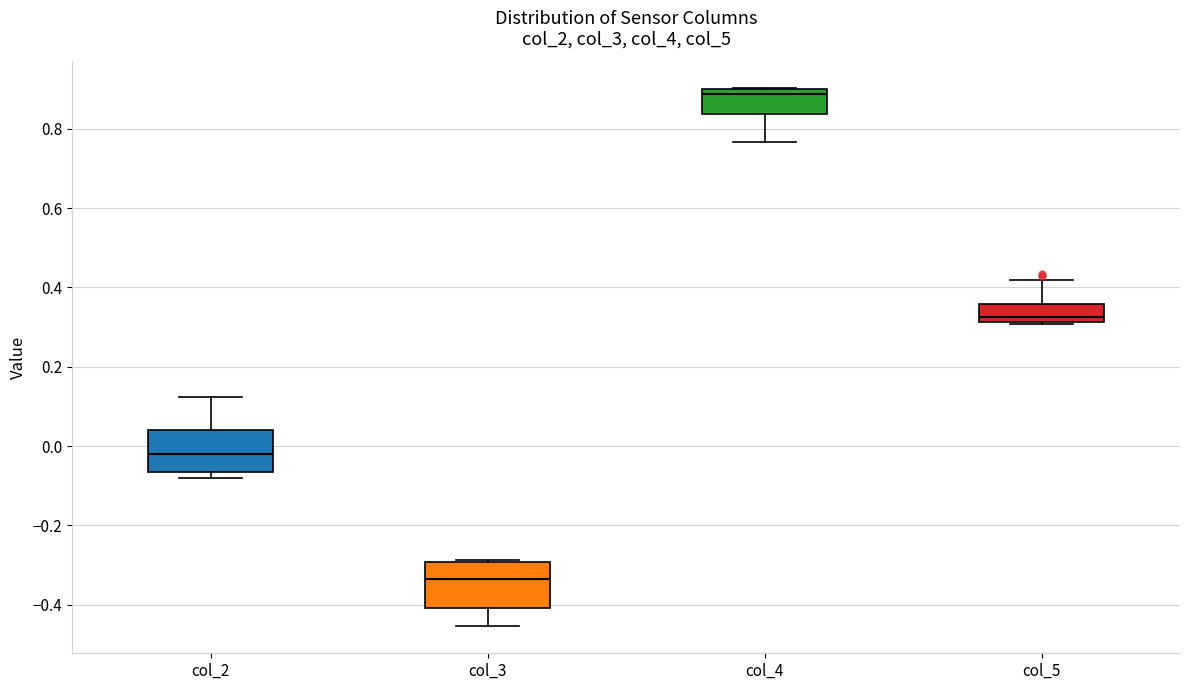

Reading left to right, read every box against the y-axis: the position of its median line, the range the box covers, and the ends of its whiskers. The values are not printed on the chart, so give them approximately, as read against the axis.

col_2: median -0.02, box -0.06 to 0.04, whiskers -0.08 to 0.12
col_3: median -0.34, box -0.40 to -0.30, whiskers -0.46 to -0.28
col_4: median 0.88, box 0.84 to 0.90, whiskers 0.76 to 0.90
col_5: median 0.32 (just above the box's lower edge), box 0.32 to 0.36, whiskers 0.30 to 0.42